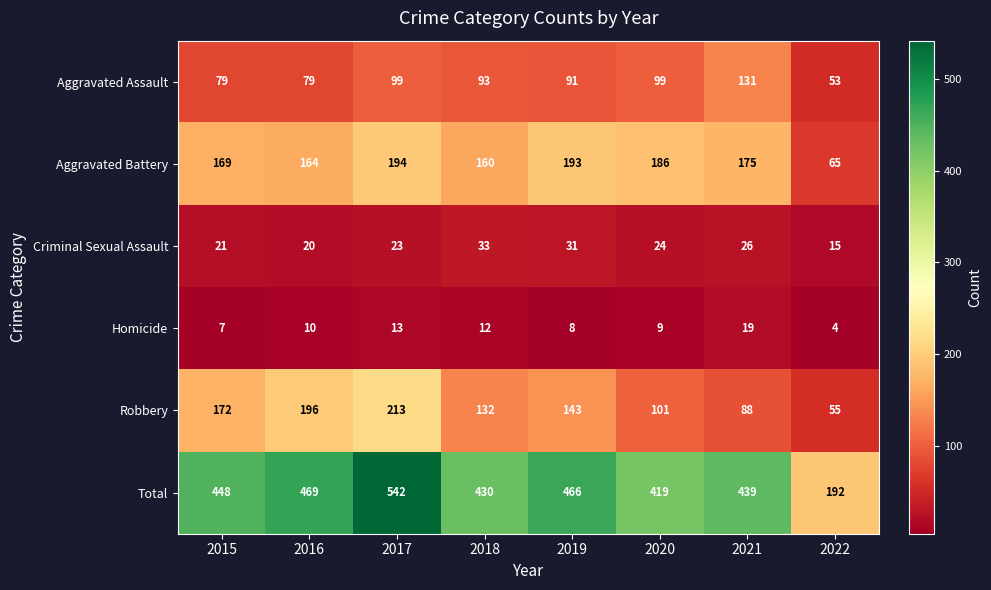

Rank the series by their maximum value, from lowest to highest.

Homicide, Criminal Sexual Assault, Aggravated Assault, Aggravated Battery, Robbery, Total